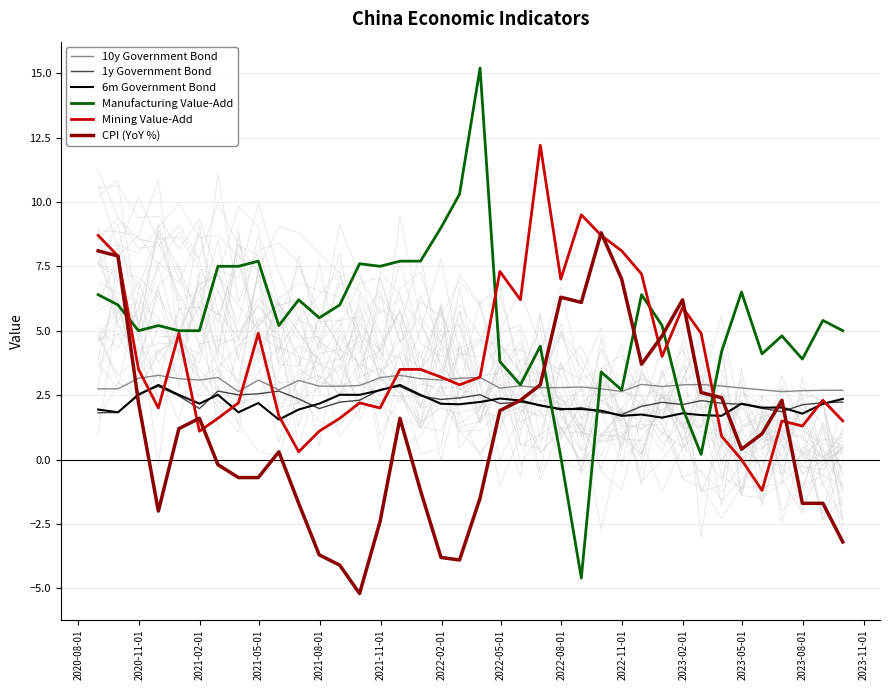

Which series has the largest range (max minus min)?

Manufacturing Value-Add